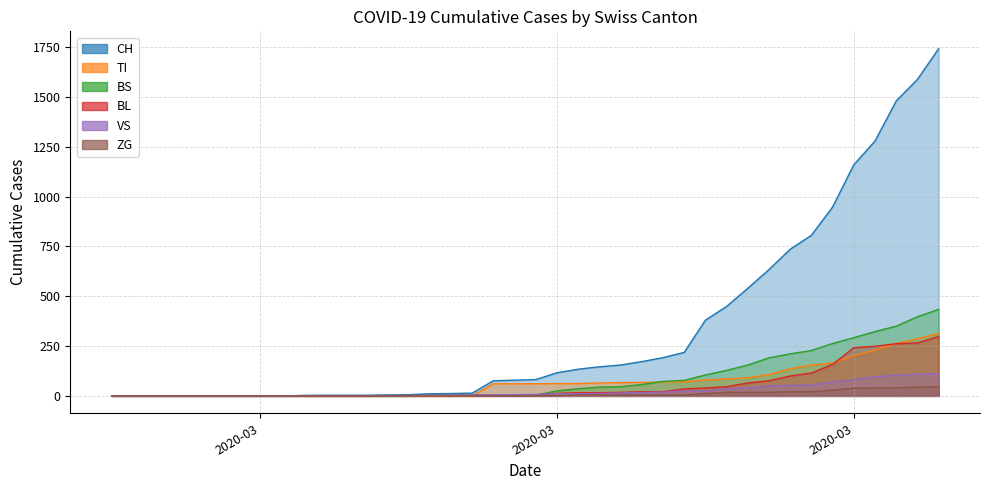

How many series are shown in this chart?

6